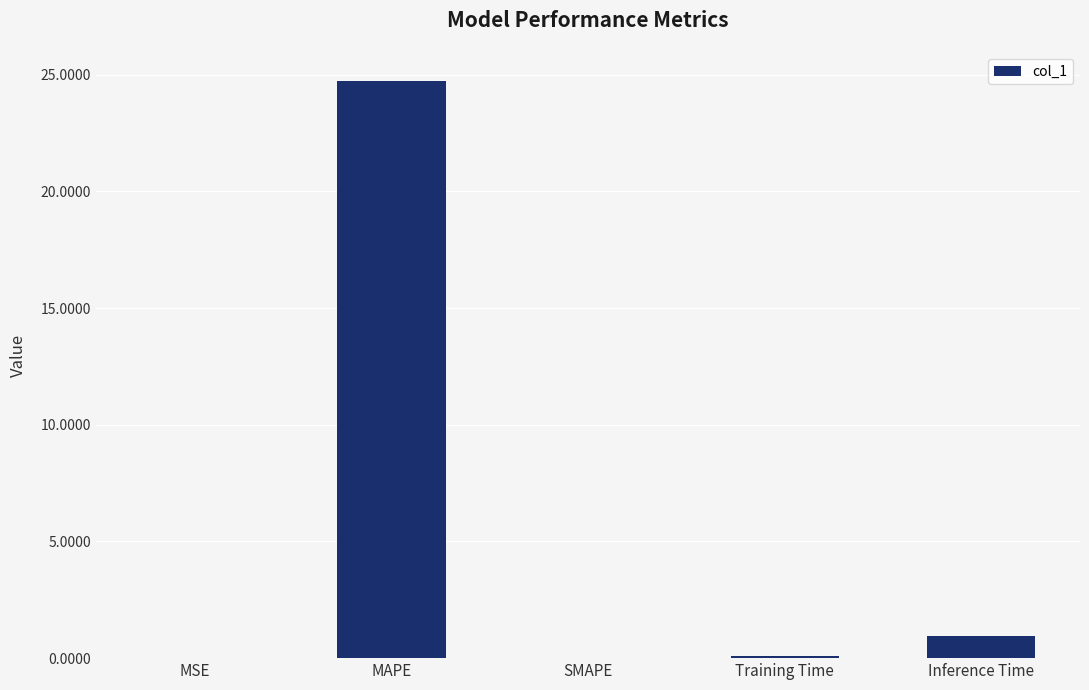

True or false: the data shows 10.1 at MAPE.

False